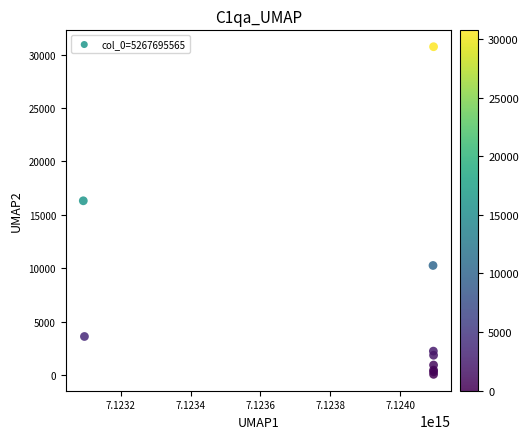

What Y value in the scatter plot is closest to 15394?

16306